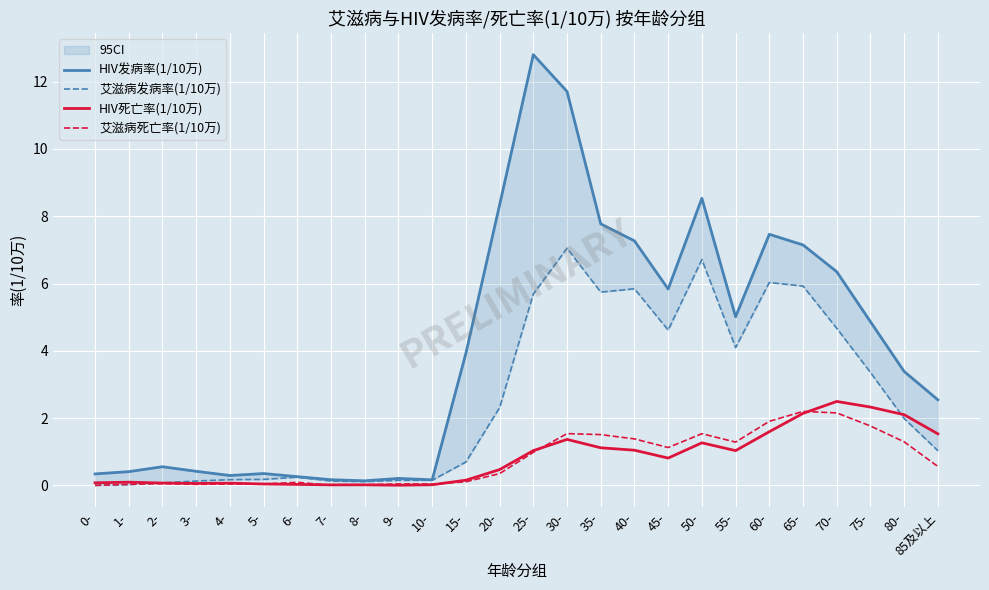

Rank the series at 2- from highest to lowest value.

HIV发病率(1/10万), 艾滋病发病率(1/10万), HIV死亡率(1/10万), 艾滋病死亡率(1/10万)